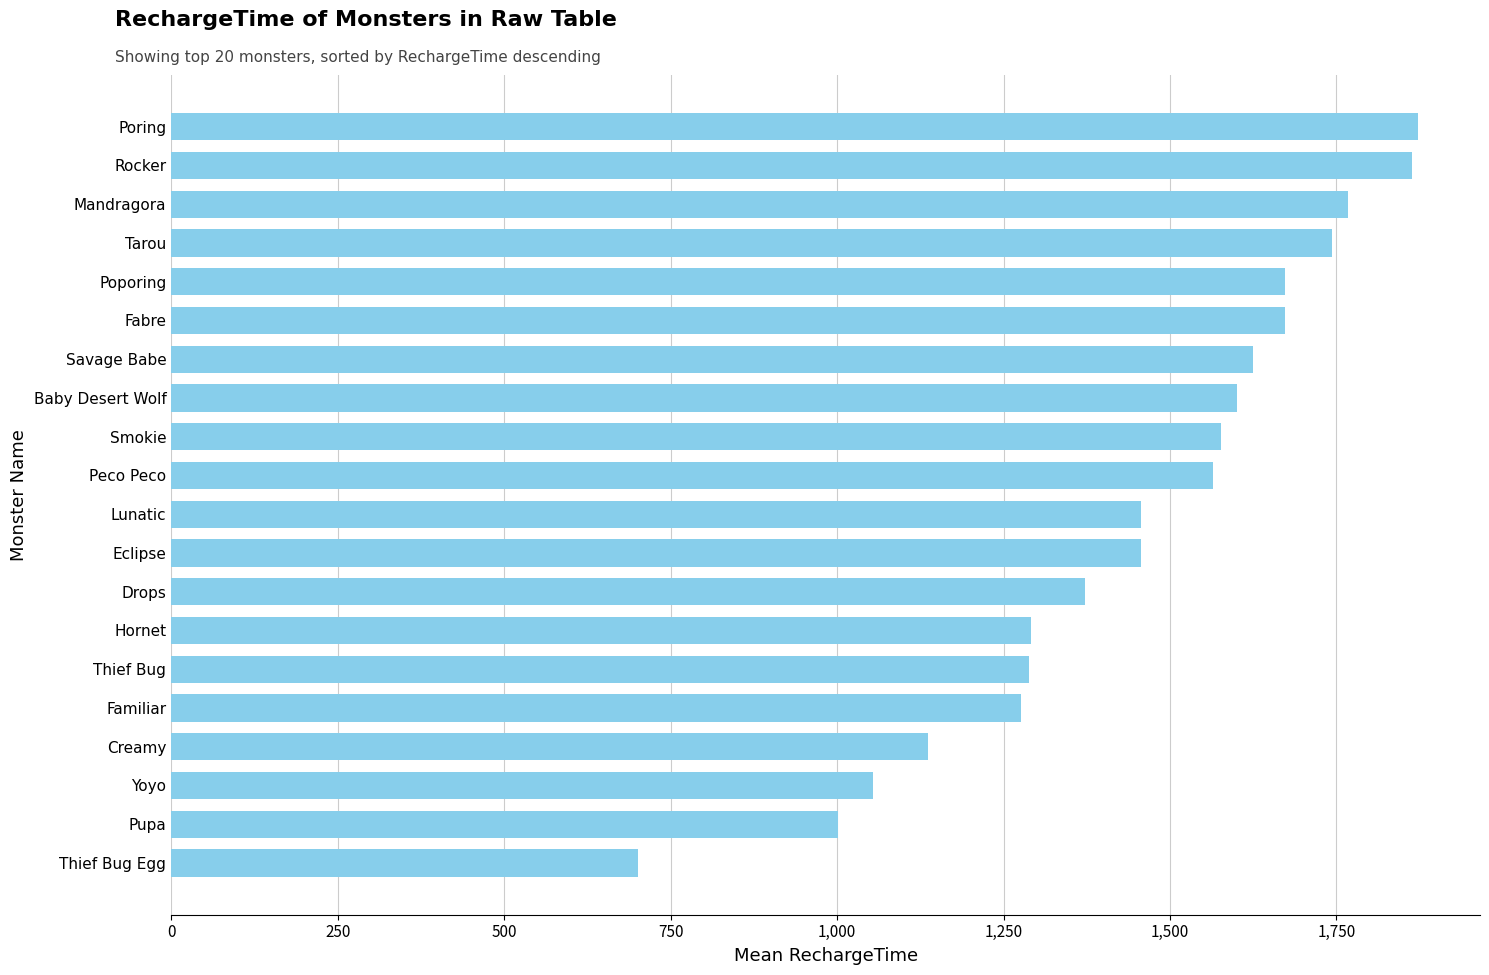

Are the bars grouped side by side (vs. stacked)?

No